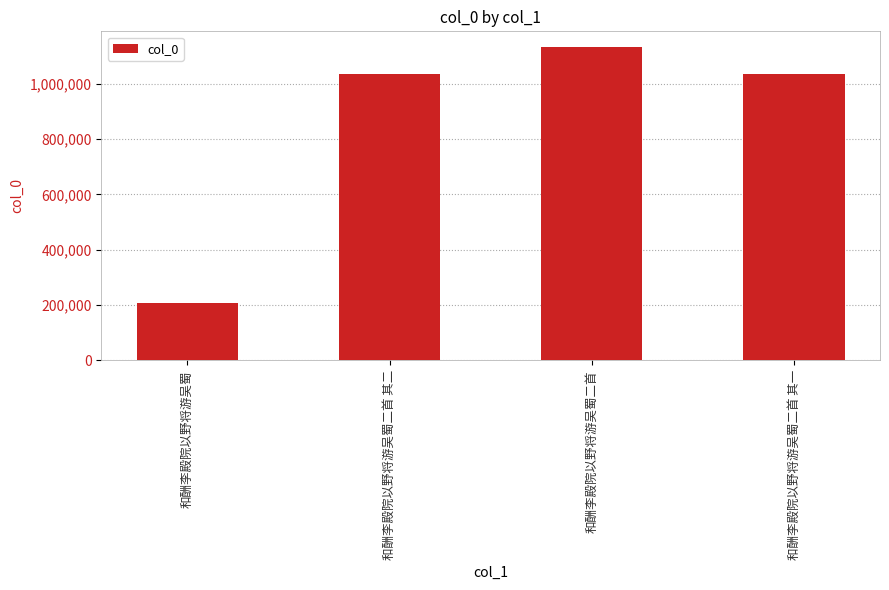

How many series are shown in this chart?

1